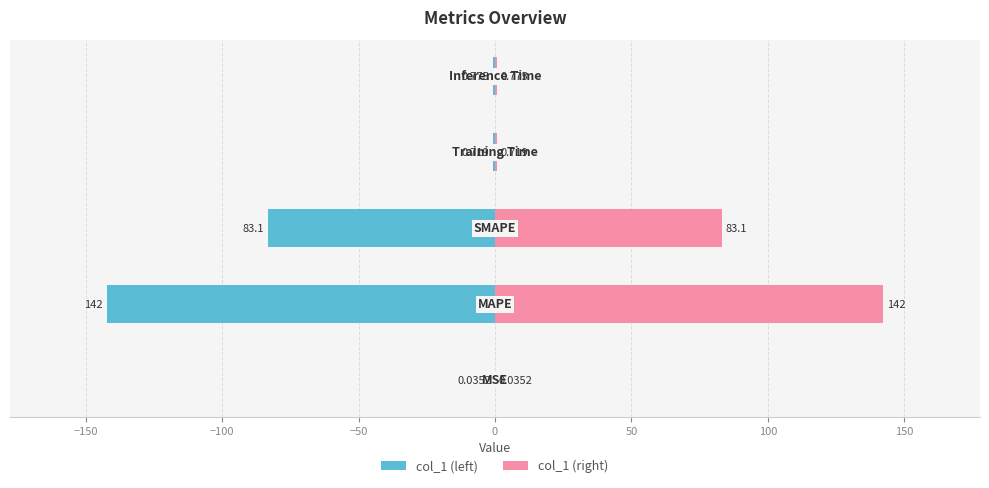

List the series in order of their peak value, lowest first.

col_1 (left), col_1 (right)